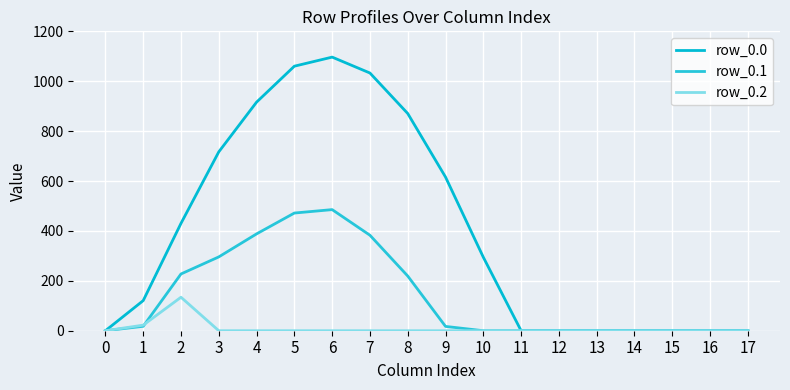

Does the chart display data point markers on the line(s)?

No